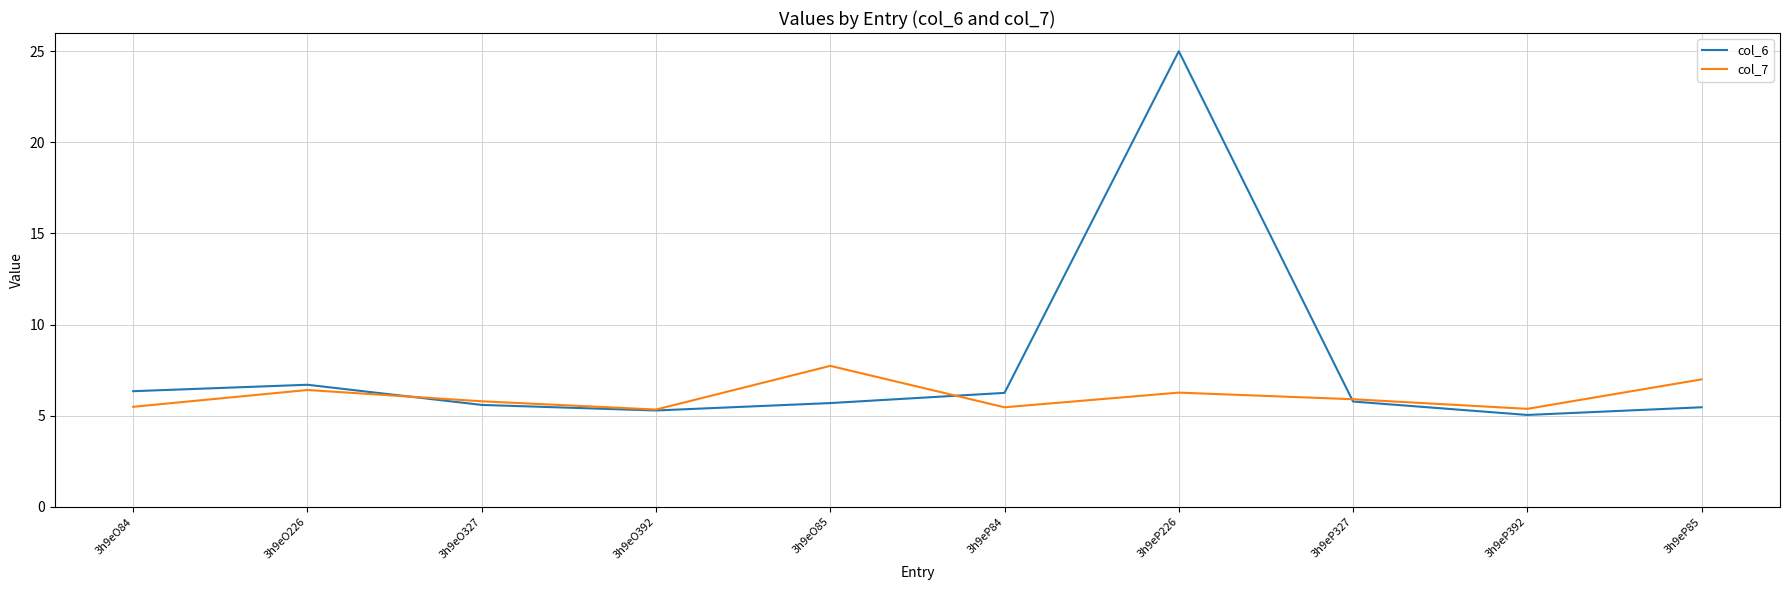

Between 3h9eO226 and 3h9eP84, which series saw the biggest shift?

col_7